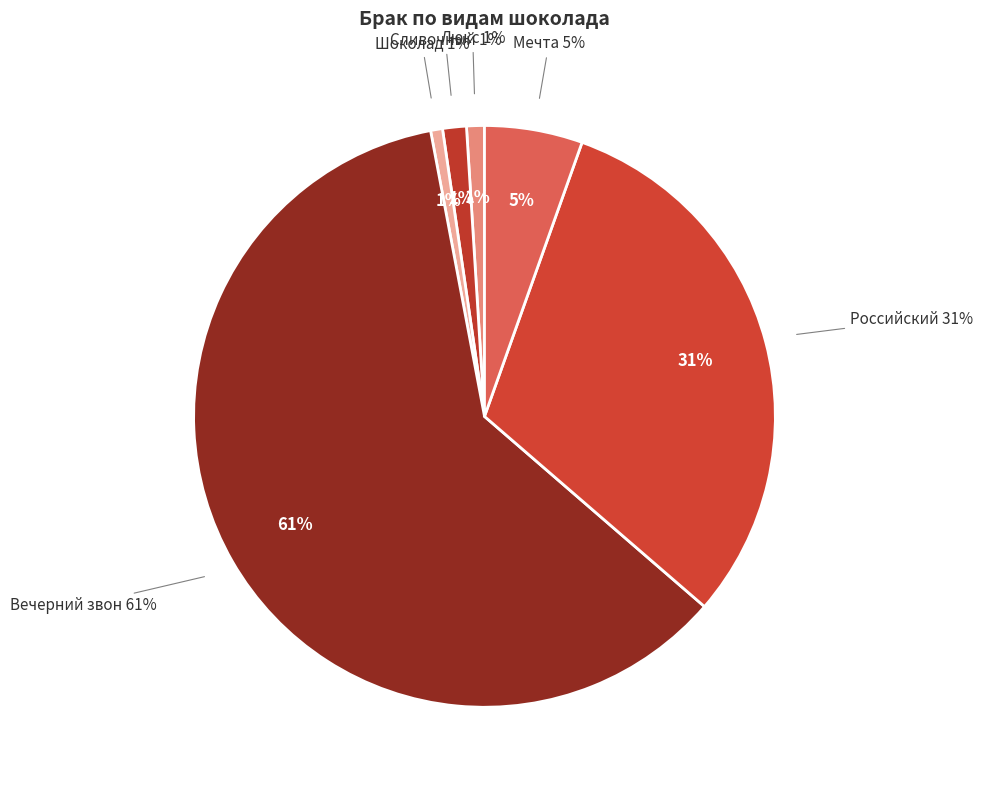

Between Вечерний звон and Российский, which is larger?

Вечерний звон